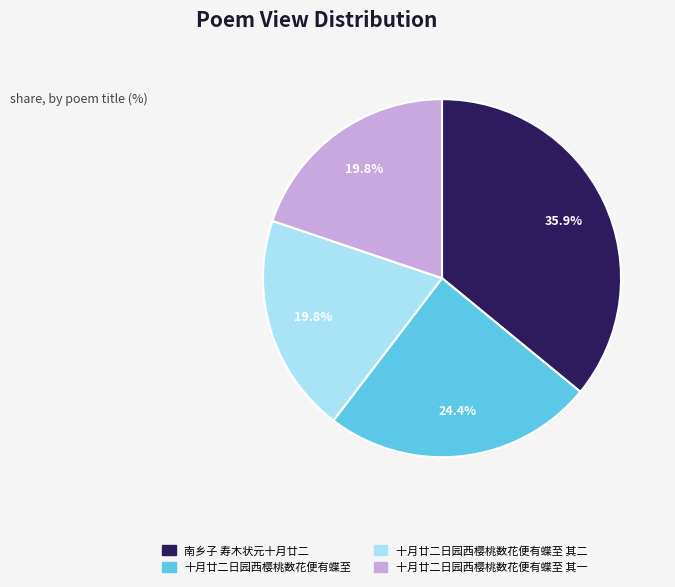

Is 十月廿二日园西樱桃数花便有蝶至 其一 the majority of the pie?

No